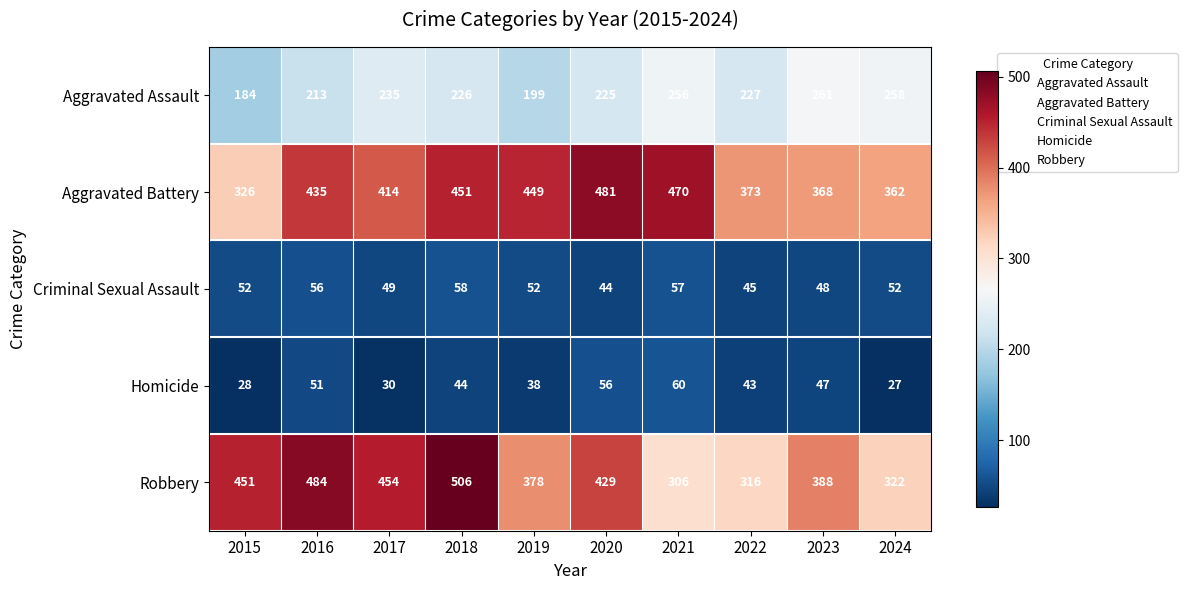

What is the average value of the Homicide series?

42